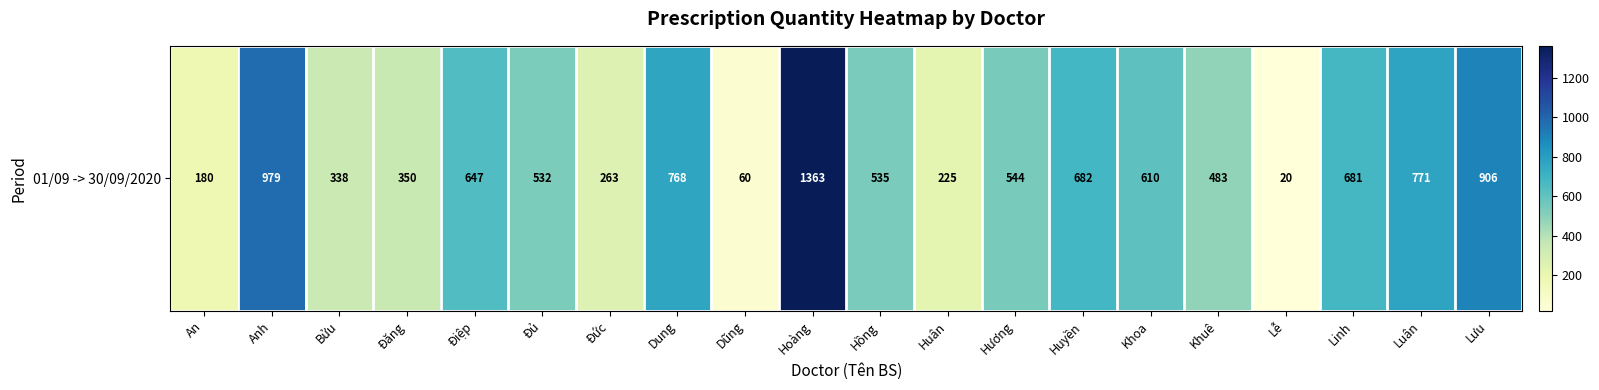

At which category does the chart reach its minimum across all series?

Lễ